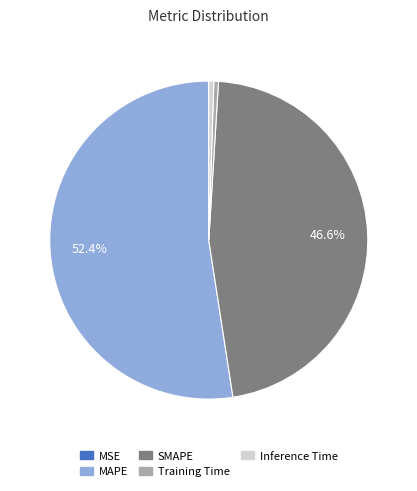

Which slice is the largest?

MAPE